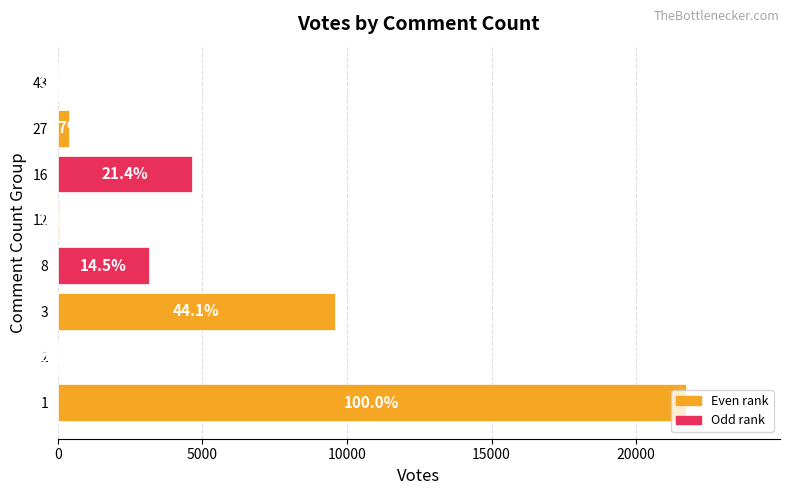

Are the bars horizontal?

Yes